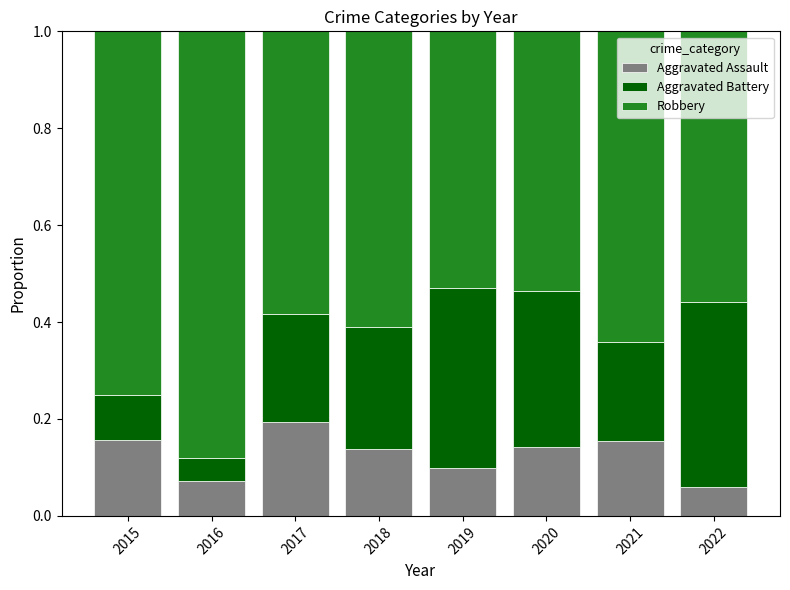

Count the number of data series in this chart.

3